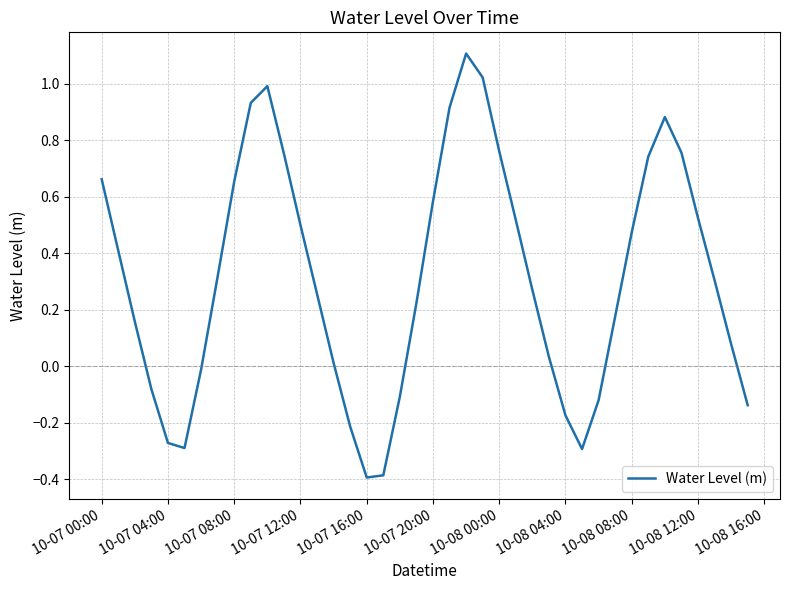

What is the difference between the maximum and minimum values?

1.5